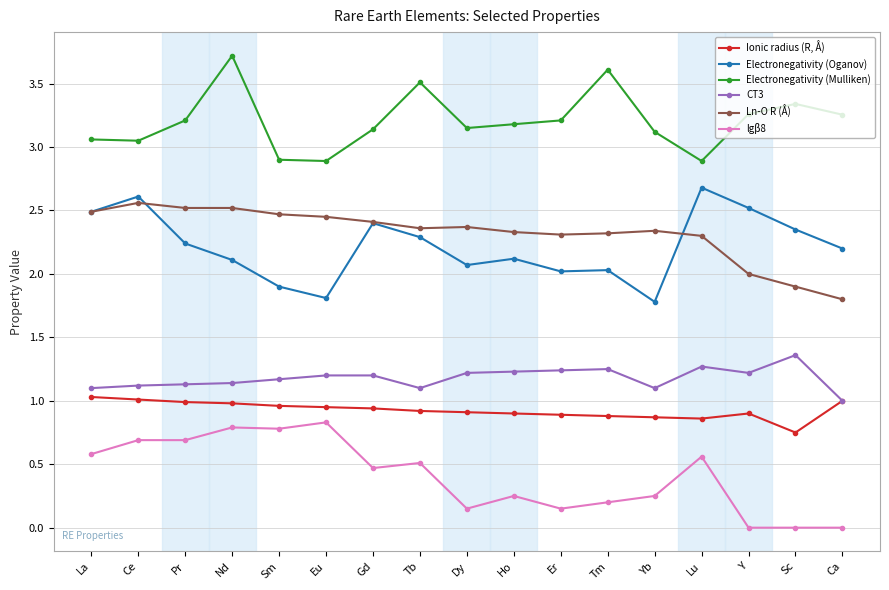

Does the chart display data point markers on the line(s)?

Yes